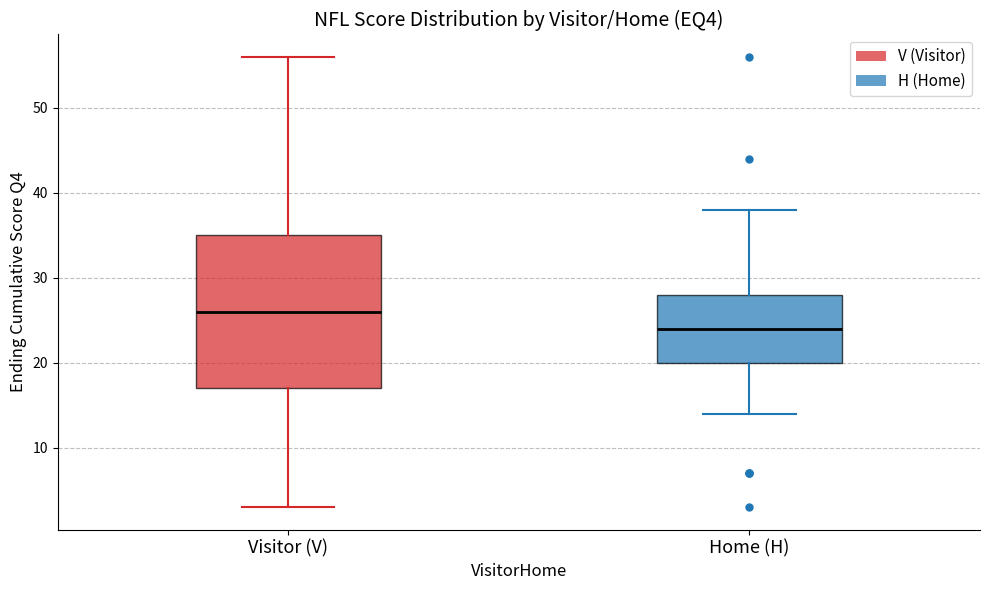

Comparing the boxes themselves (not the whiskers), which one is the tallest?

Visitor (V)